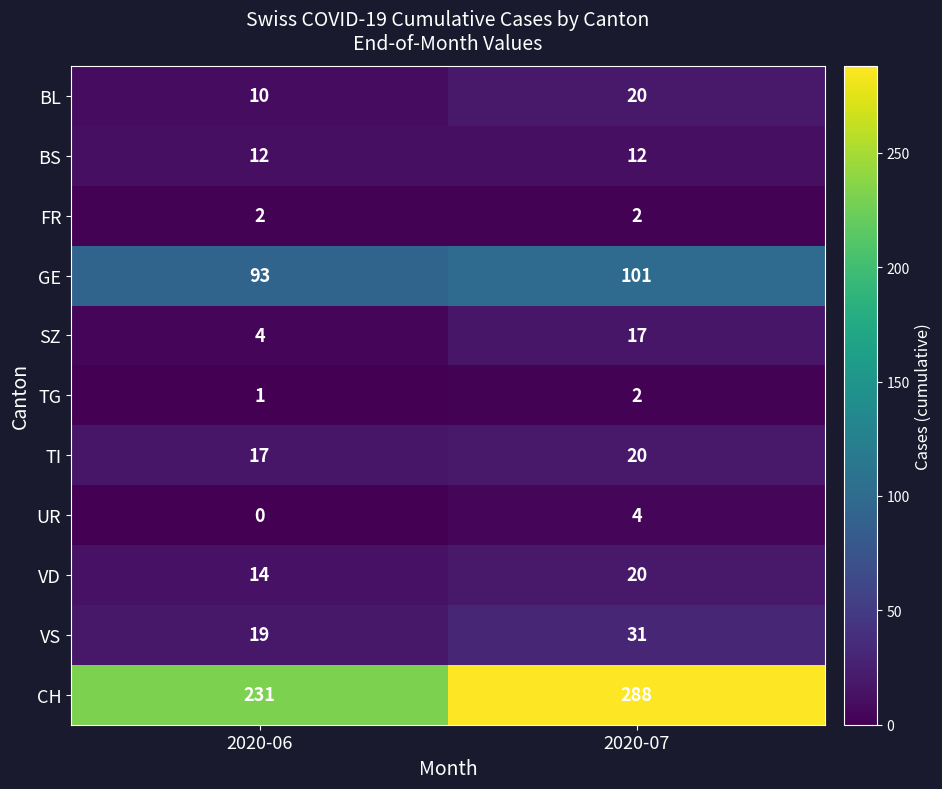

Reading left to right, list all the values displayed in this chart.

BL: 2020-06=10	2020-07=20
BS: 2020-06=12	2020-07=12
FR: 2020-06=2	2020-07=2
GE: 2020-06=93	2020-07=101
SZ: 2020-06=4	2020-07=17
TG: 2020-06=1	2020-07=2
TI: 2020-06=17	2020-07=20
UR: 2020-06=0	2020-07=4
VD: 2020-06=14	2020-07=20
VS: 2020-06=19	2020-07=31
CH: 2020-06=231	2020-07=288